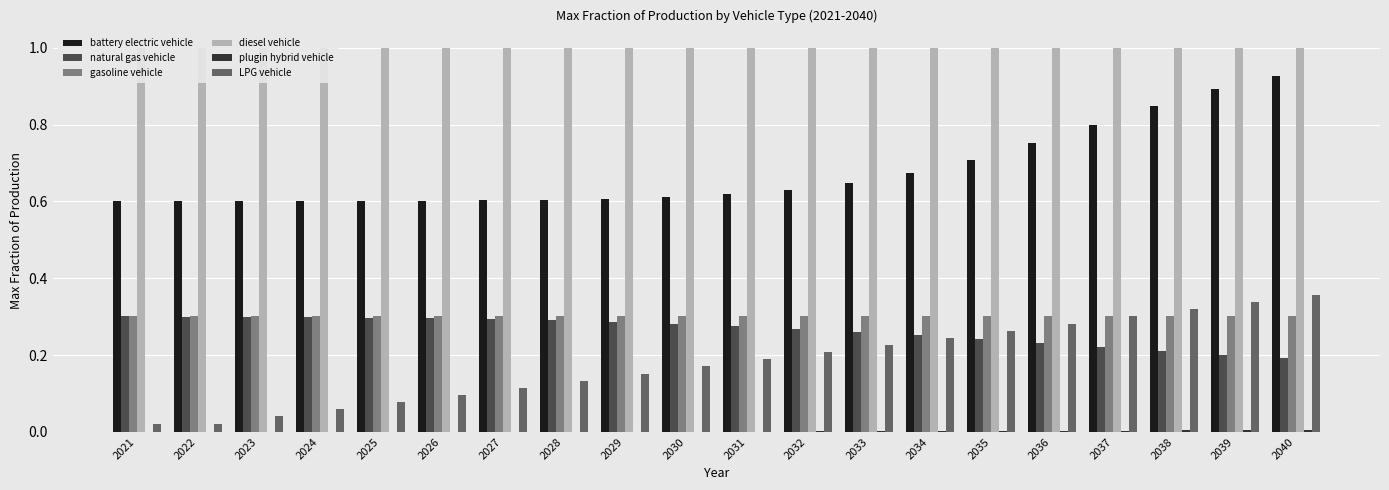

The LPG vehicle series shows 0.2 at 2027. True or false?

False